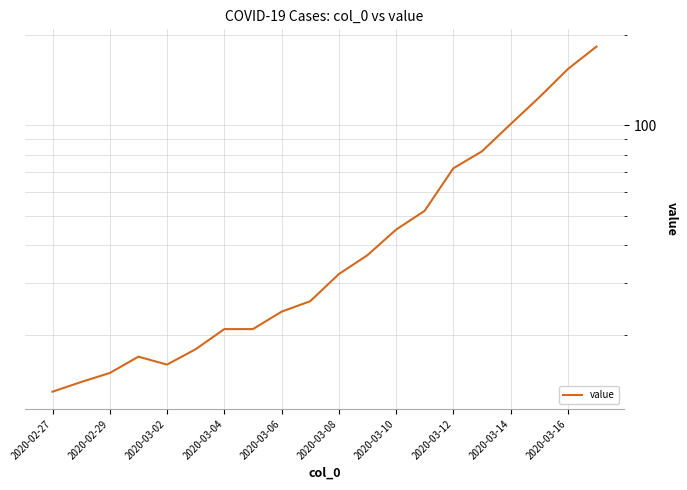

How many distinct data groups are displayed?

1